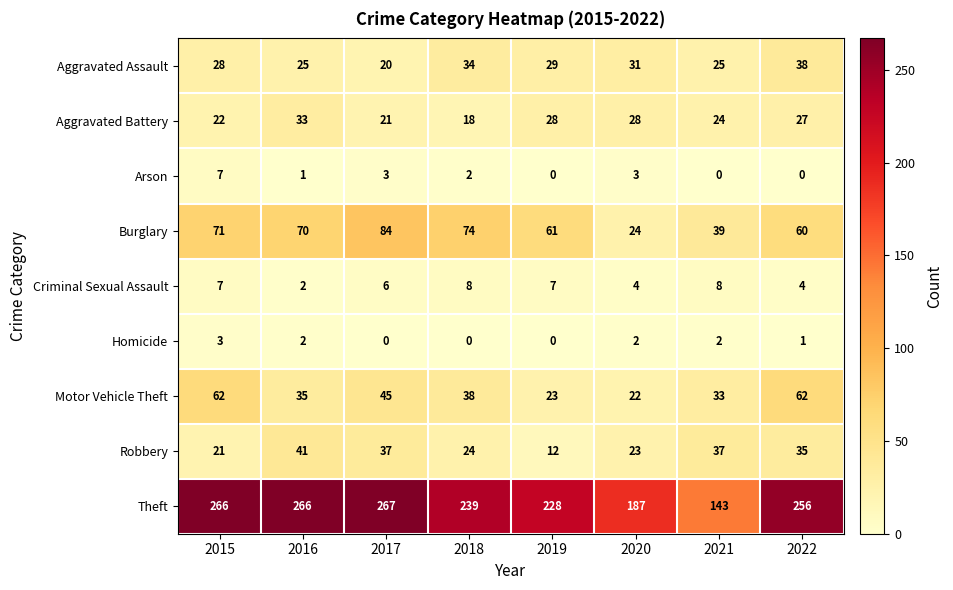

How many series are shown in this chart?

9